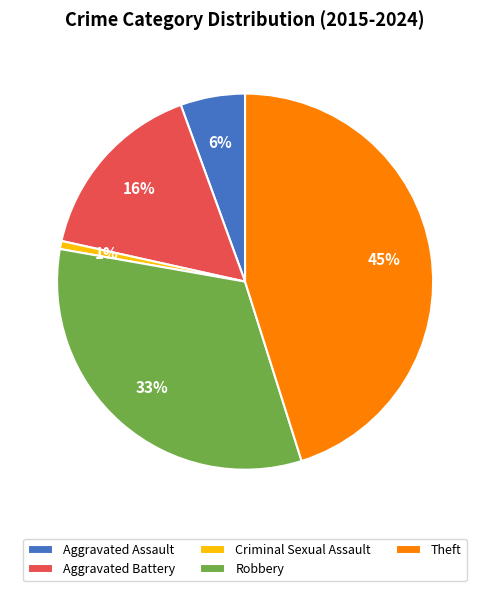

Which category has the biggest portion of the pie?

Theft